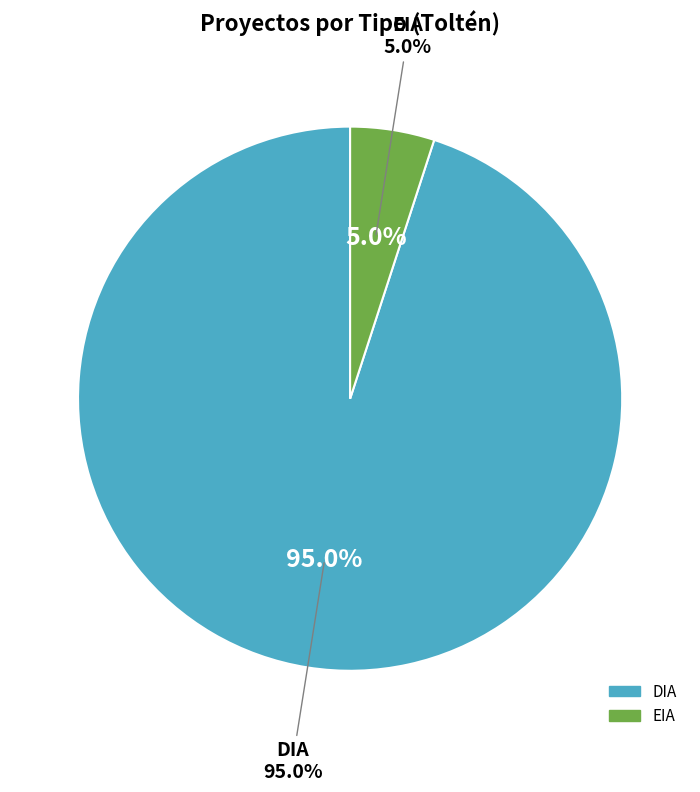

What percentage do EIA and DIA together represent?

100.0%